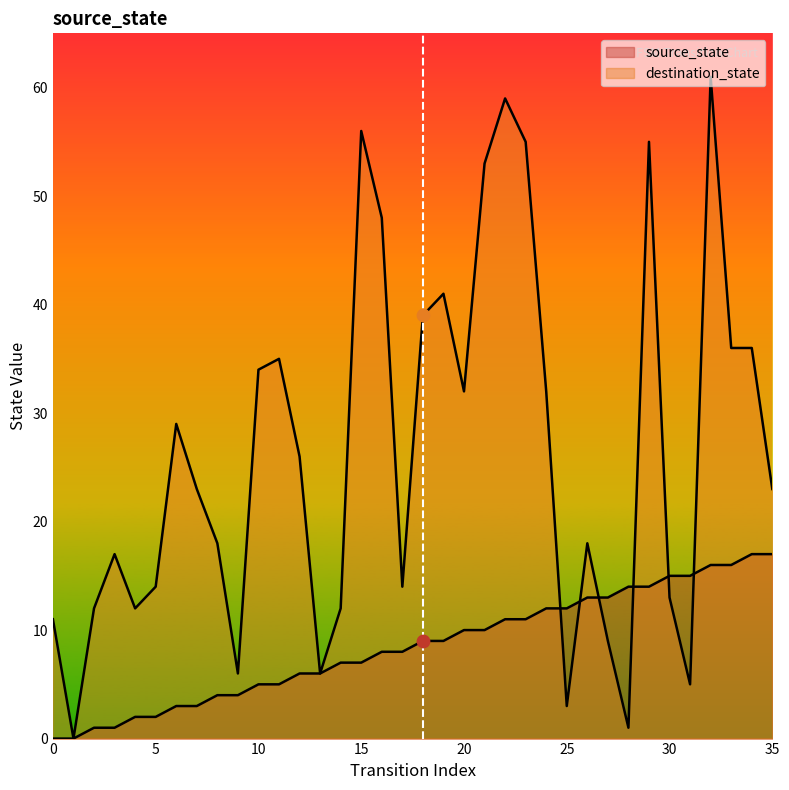

At how many categories does at least one series exceed 25?

17